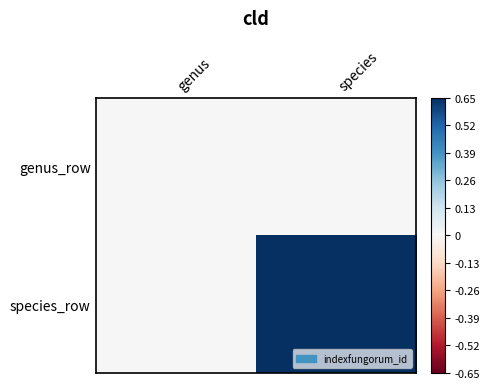

At which category is the sum across all series the highest?

species